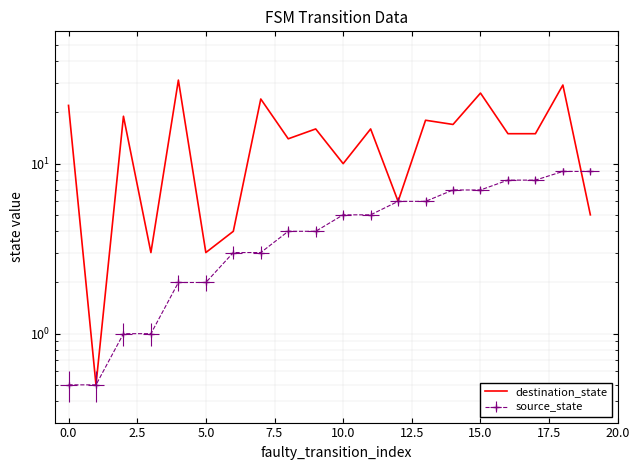

How many data points are less than 16?

10